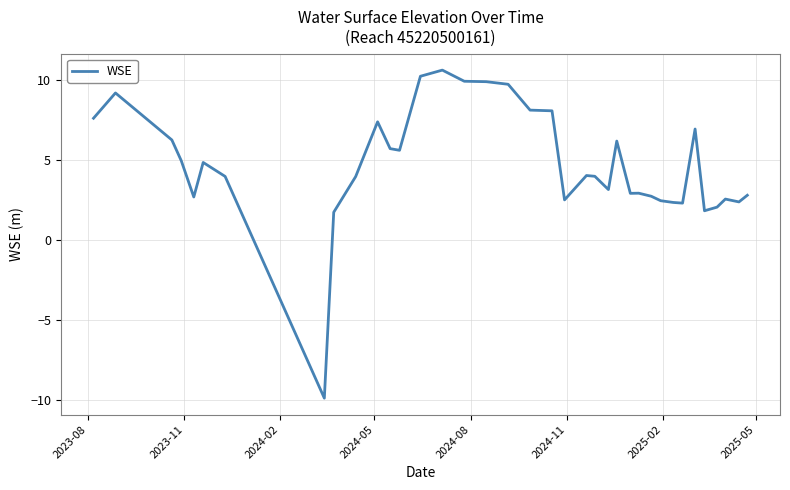

What is the maximum value shown in the chart?

10.6